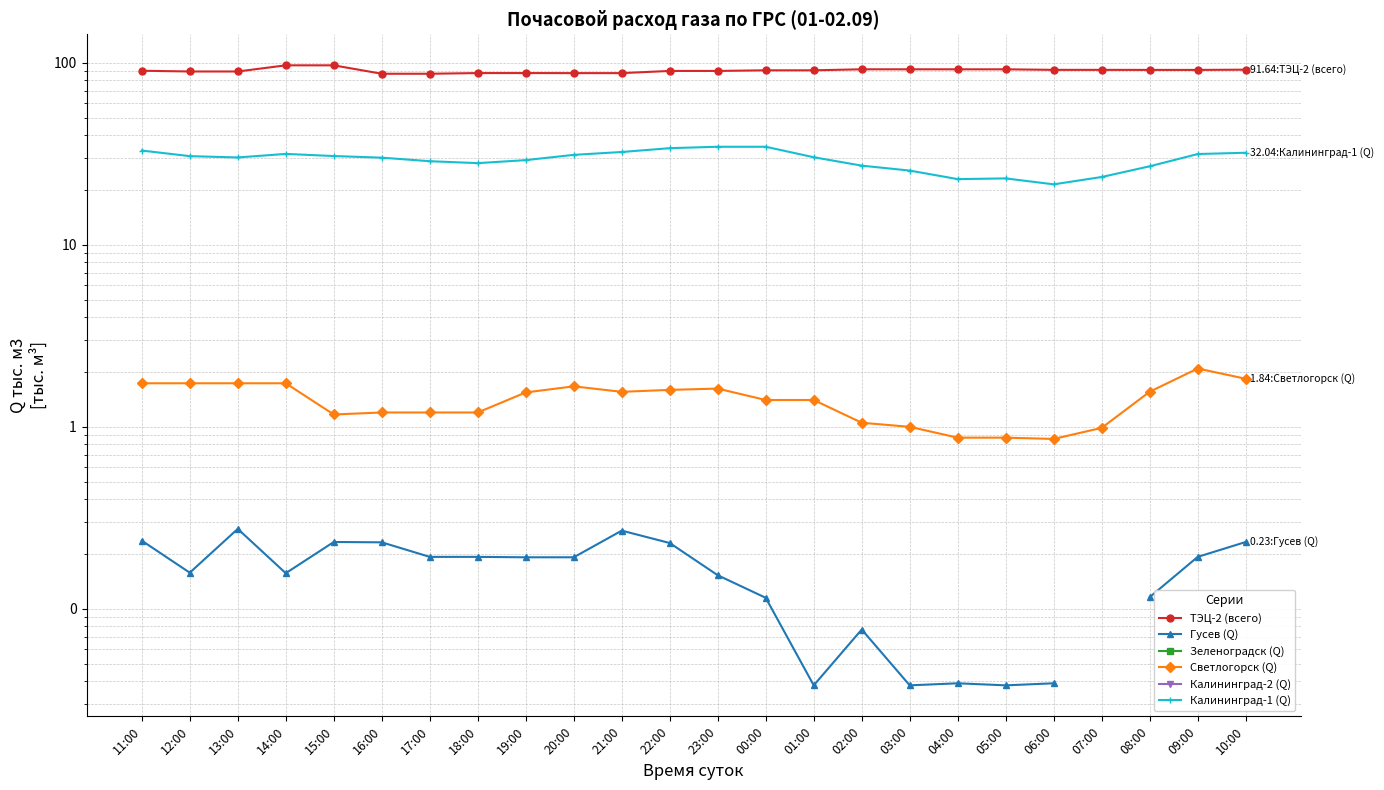

How many distinct data groups are displayed?

6